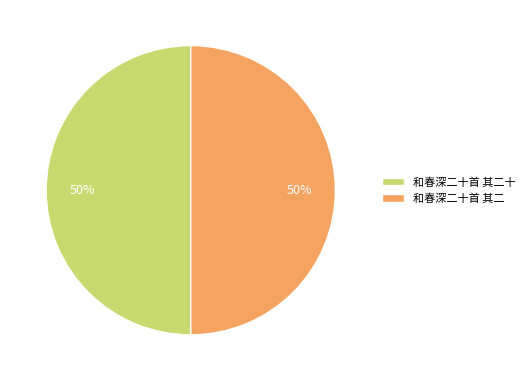

How many slices are in this pie chart?

2